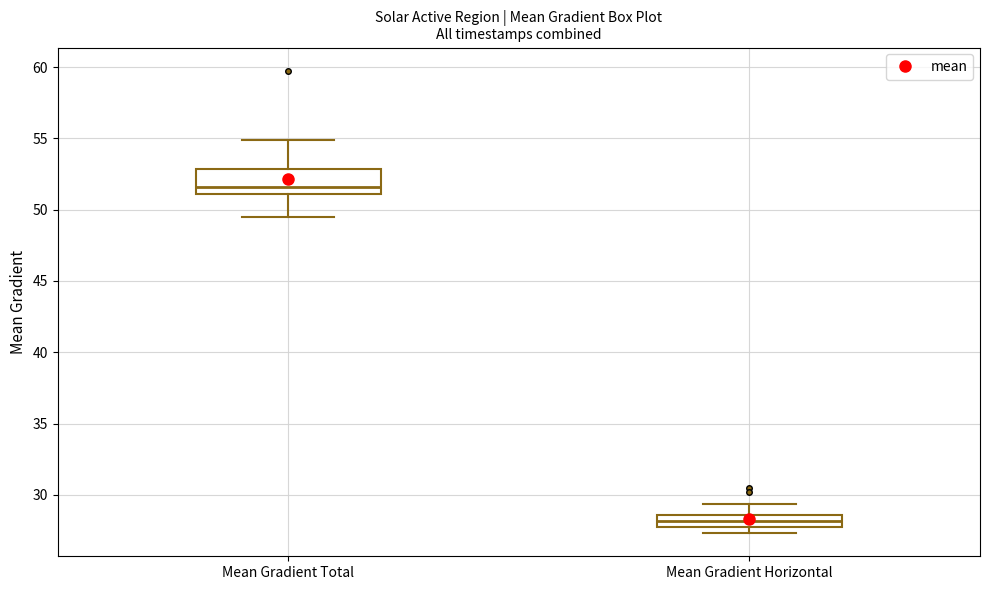

Comparing the boxes themselves (not the whiskers), which one is the tallest?

Mean Gradient Total